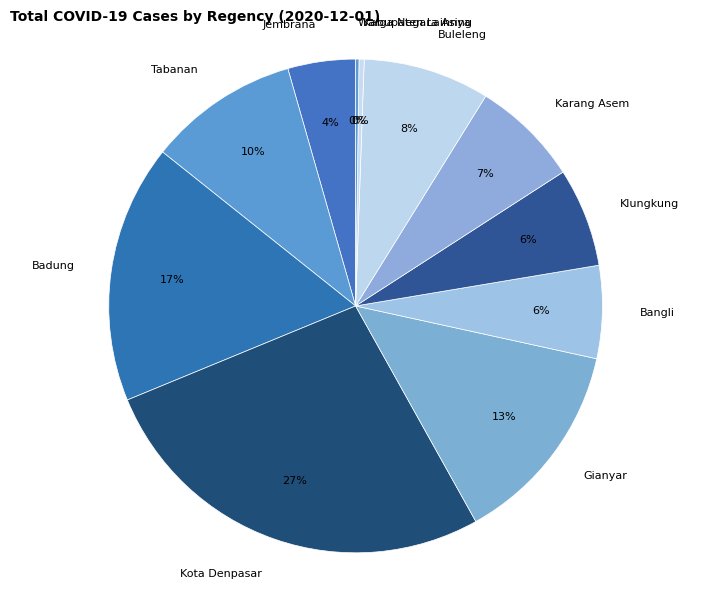

Approximately how many times larger is the value at Karang Asem compared to Kota Denpasar?

0.3